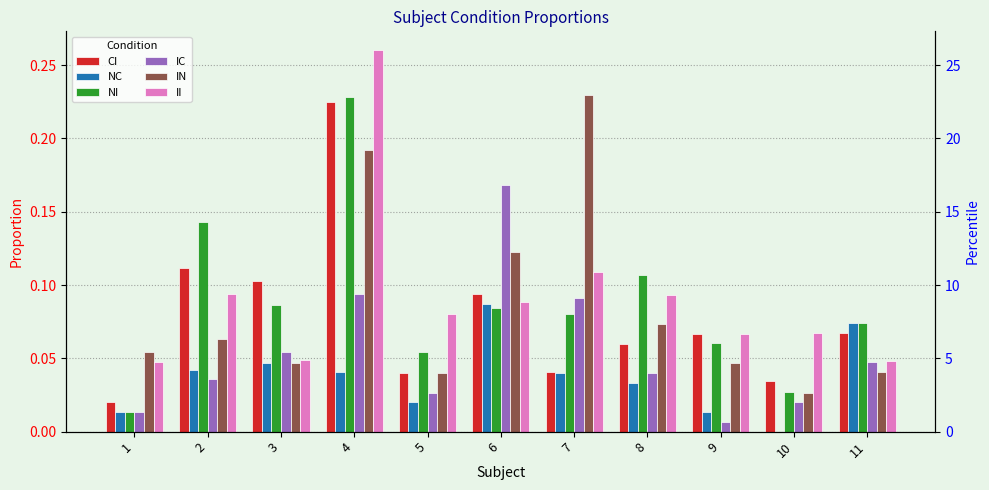

At which category is the sum across all series the highest?

4